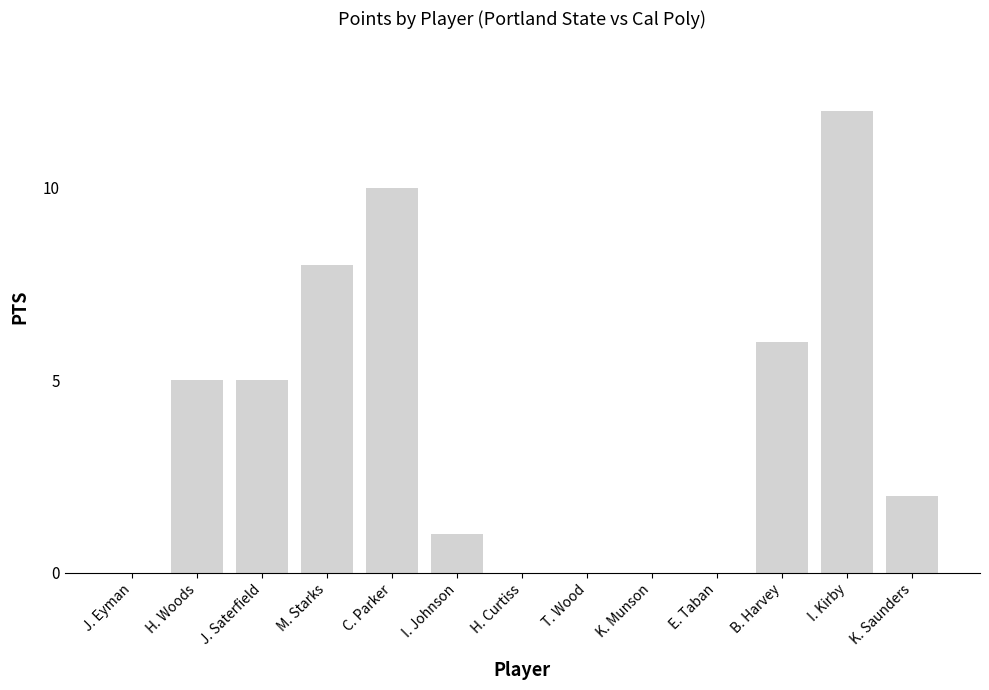

Reading left to right, what are all the values shown in this chart?

0	5	5	8	10	1	0	0	0	0	6	12	2